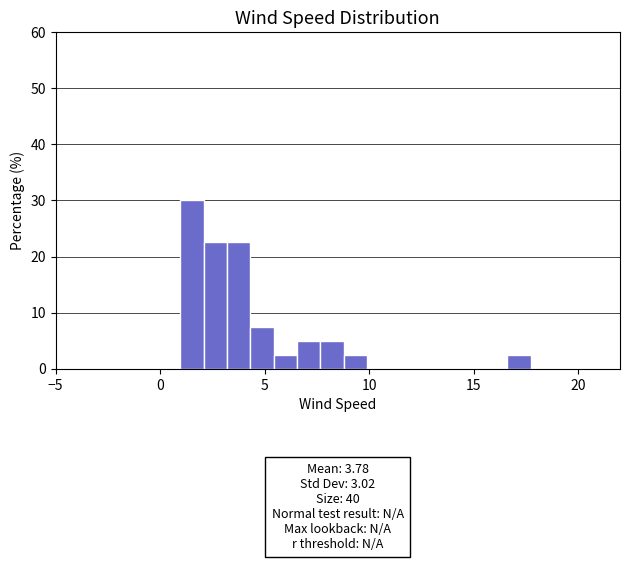

Around what value on the x-axis is the tallest bar? Give the approximate position of its centre, as read against the axis.

1.5